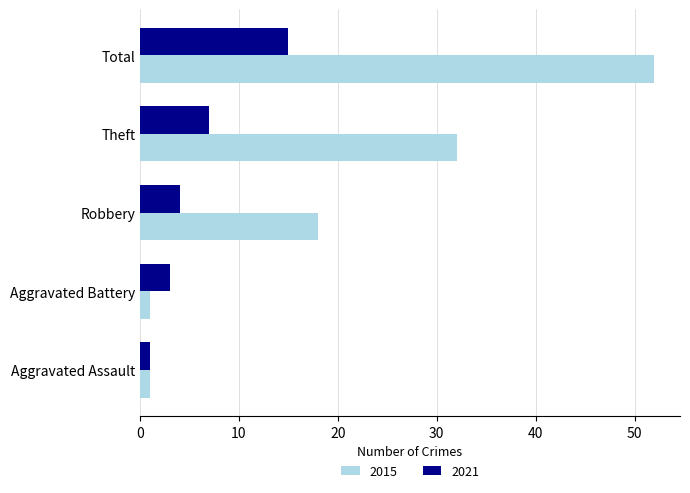

What is the total value across all series at Theft?

39